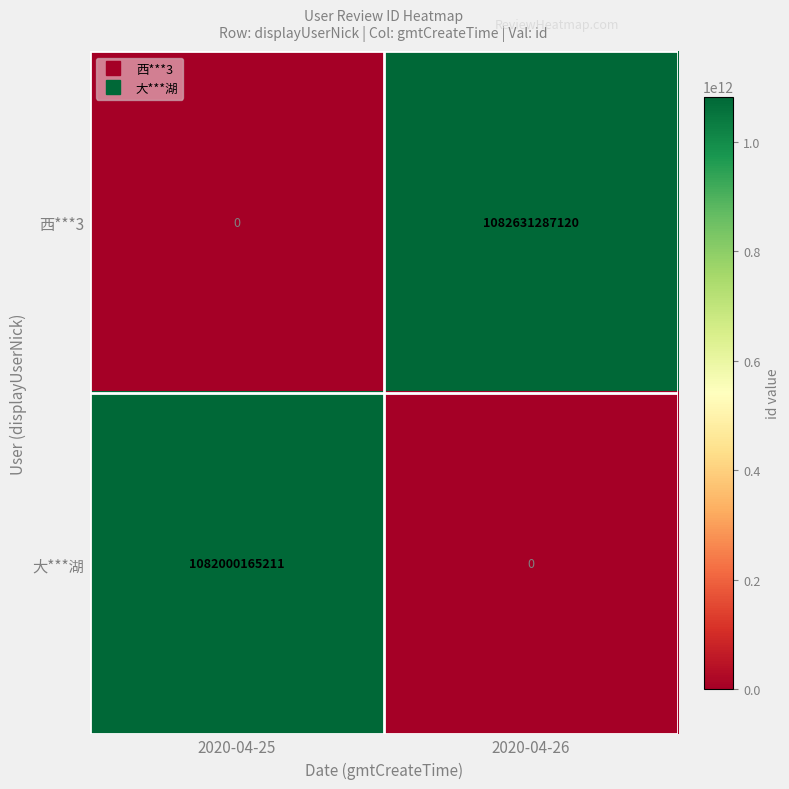

Which series has the widest spread of values?

西***3